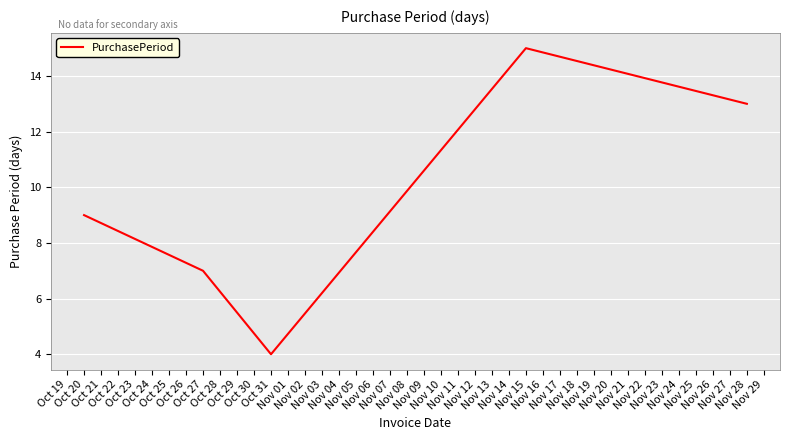

What is the smallest value displayed?

4